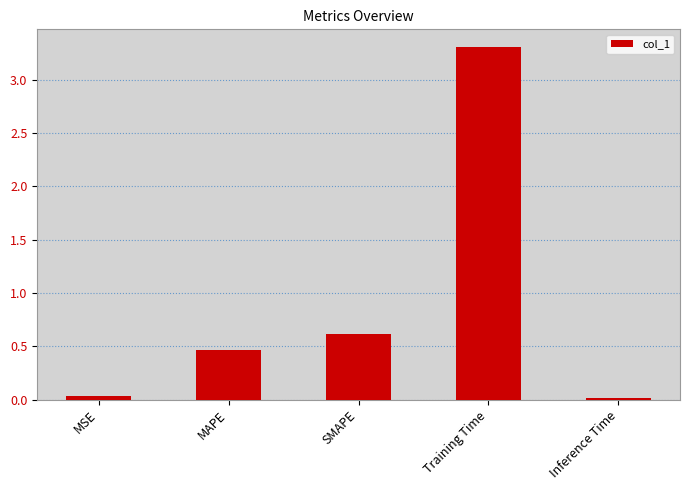

At which label is the value closest to 1?

SMAPE